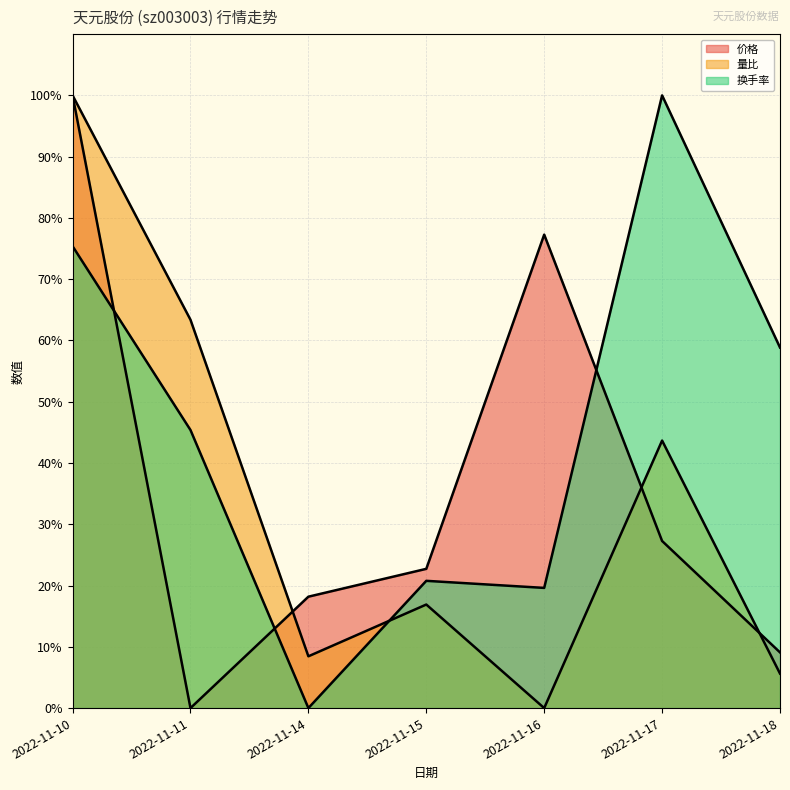

Where is the first local maximum for 价格?

2022-11-16